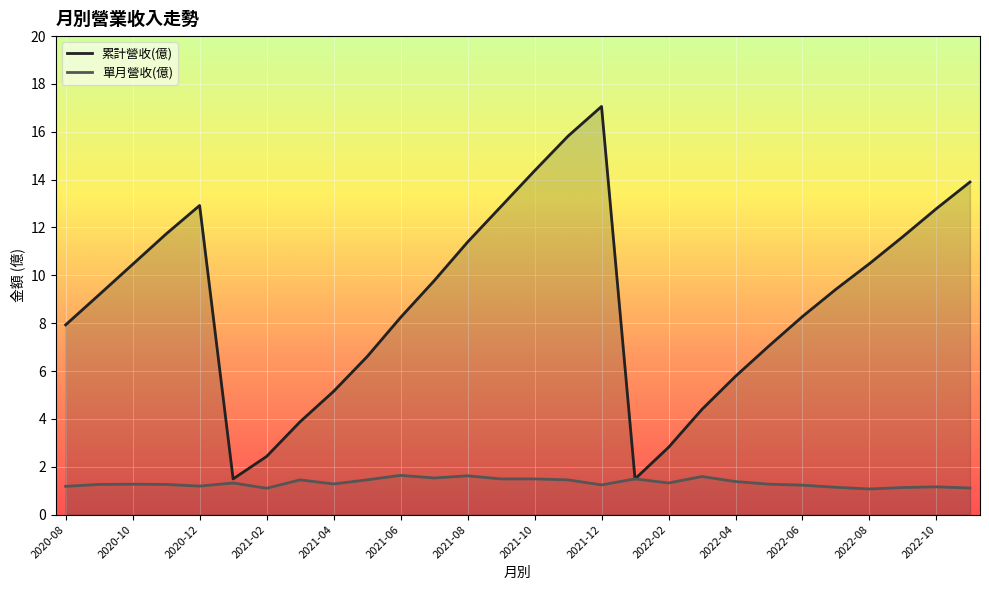

Count the 單月營收(億) values in the range 1 to 2.

28